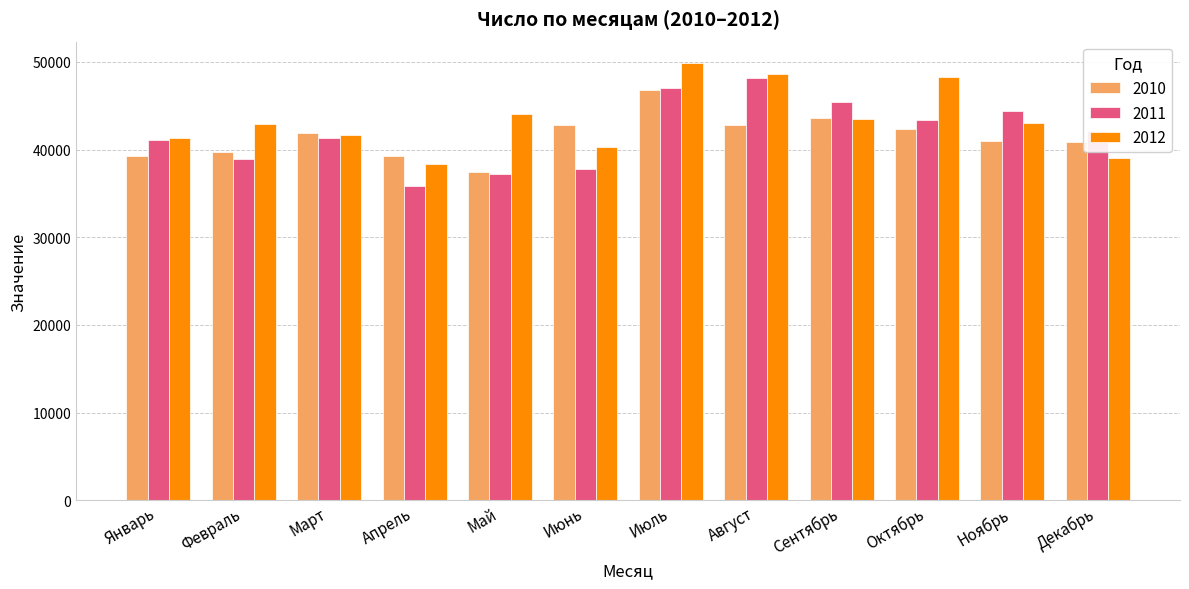

Is the value of 2011 at Сентябрь greater than the value of 2010 at Март?

Yes